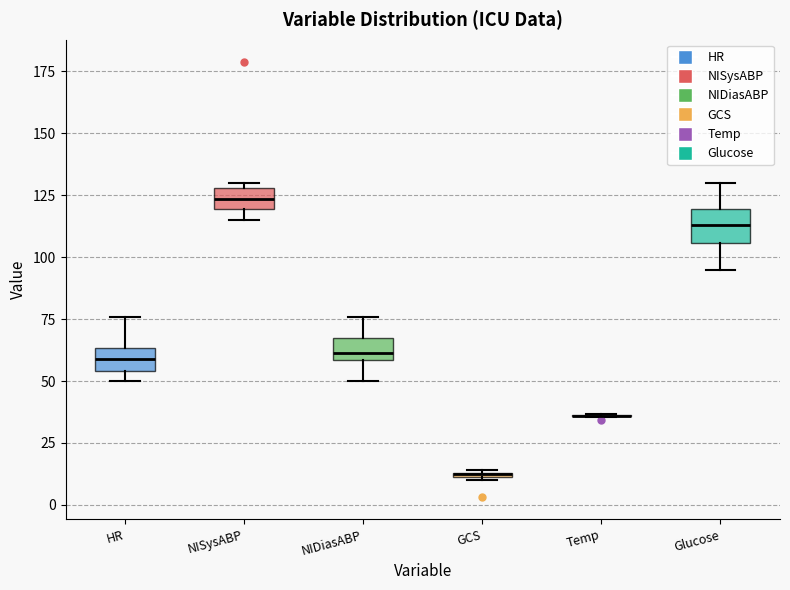

Where does the upper whisker of the box for HR end on the y-axis? The values are not printed on the chart, so give them approximately, as read against the axis.

75